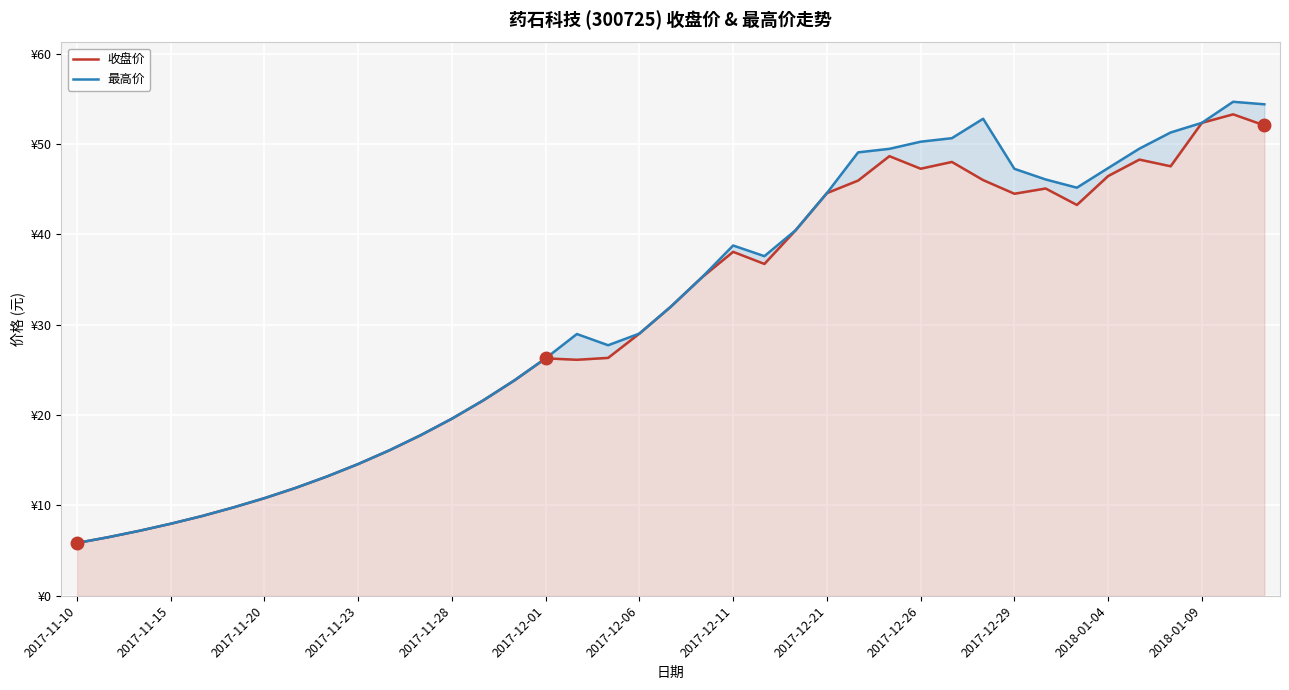

How many interior local peaks does the 最高价 series have?

4